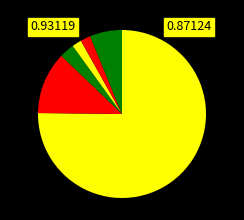

How many slices are in this pie chart?

6